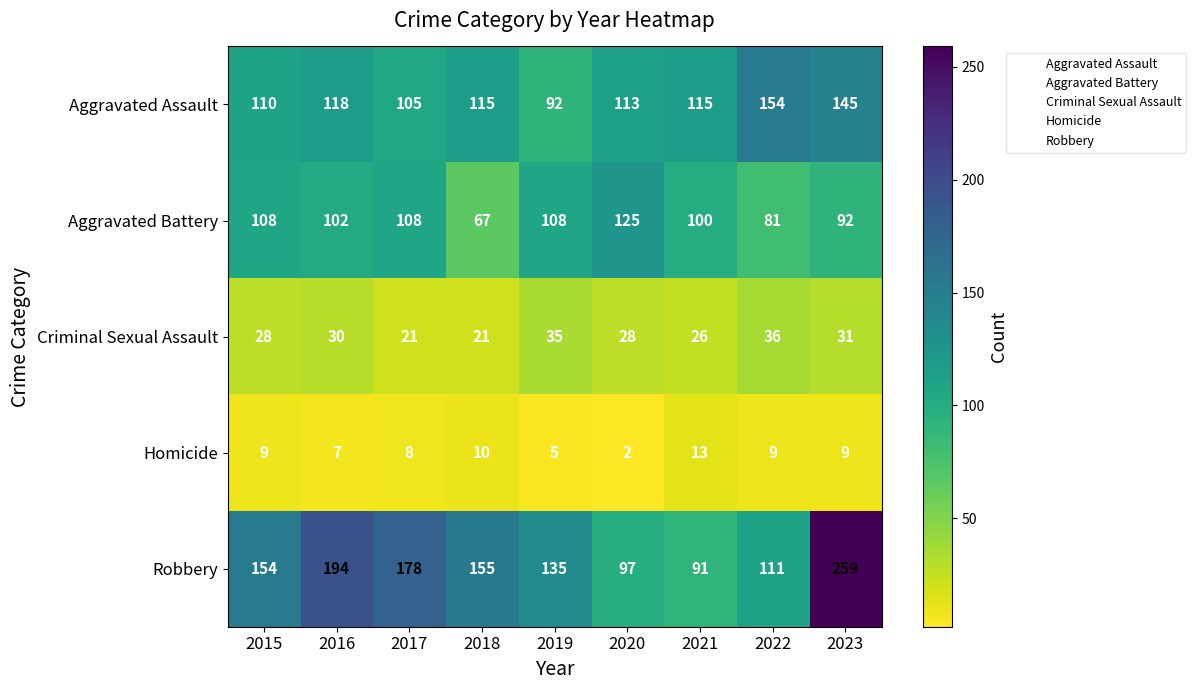

How many Aggravated Battery values are between 92 and 108?

6